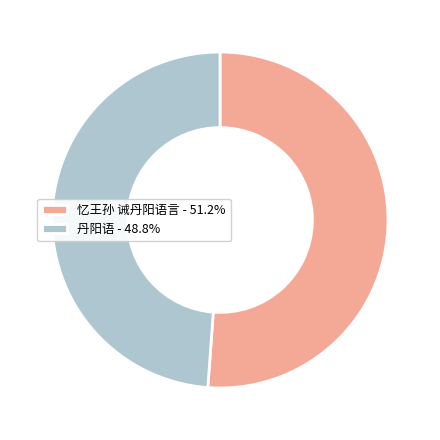

What is the smallest slice in the pie chart?

丹阳语